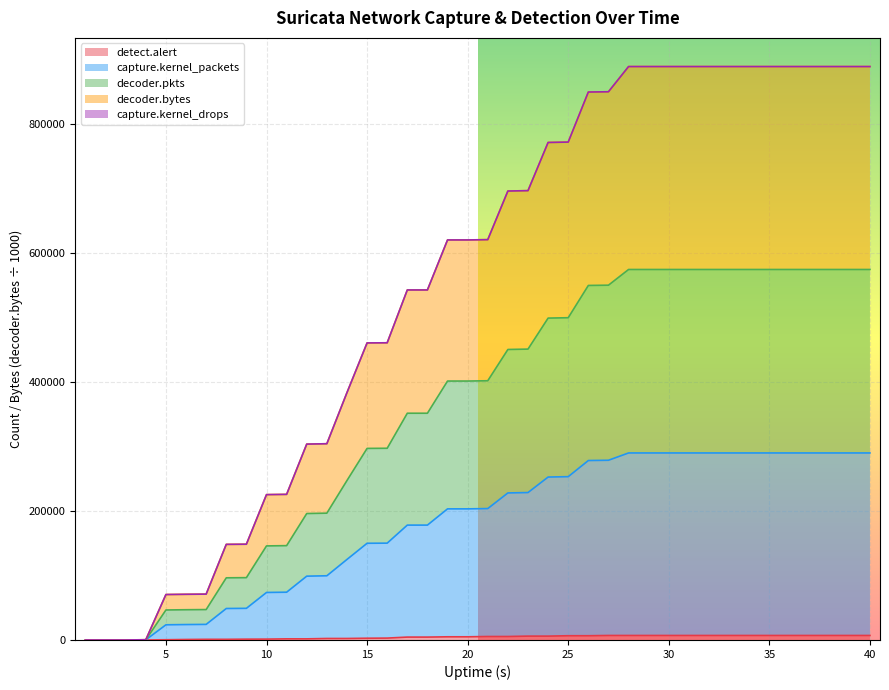

What is the difference between the maximum and minimum values in the detect.alert series?

6978.0